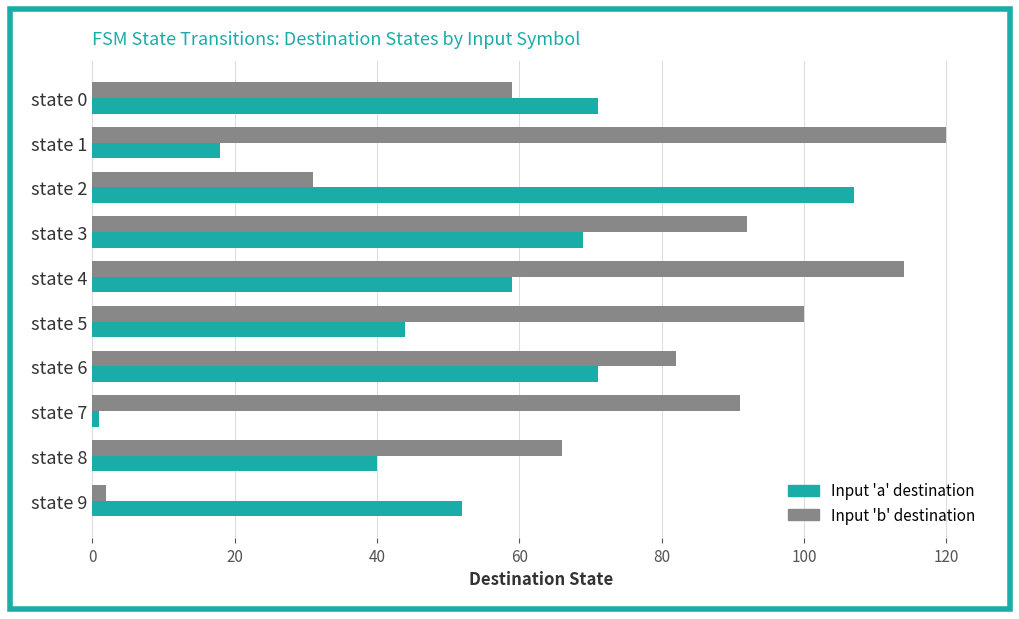

At which label does Input 'b' destination reach its peak?

state 1